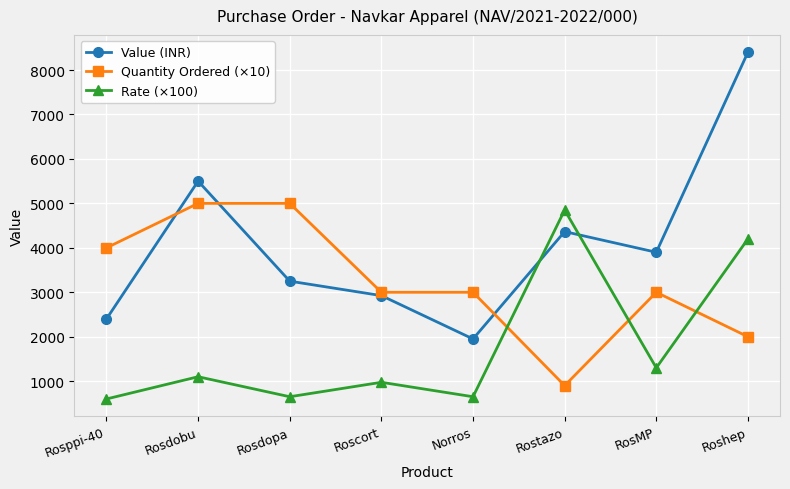

Where do Rate (×100) and Value (INR) first cross each other?

Norros and Rostazo